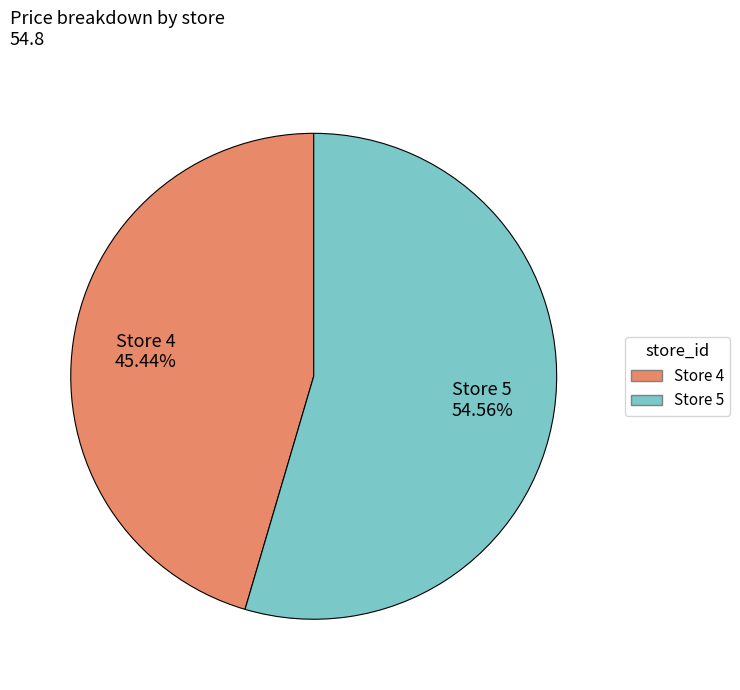

Is there any slice that represents more than half of the pie?

Yes